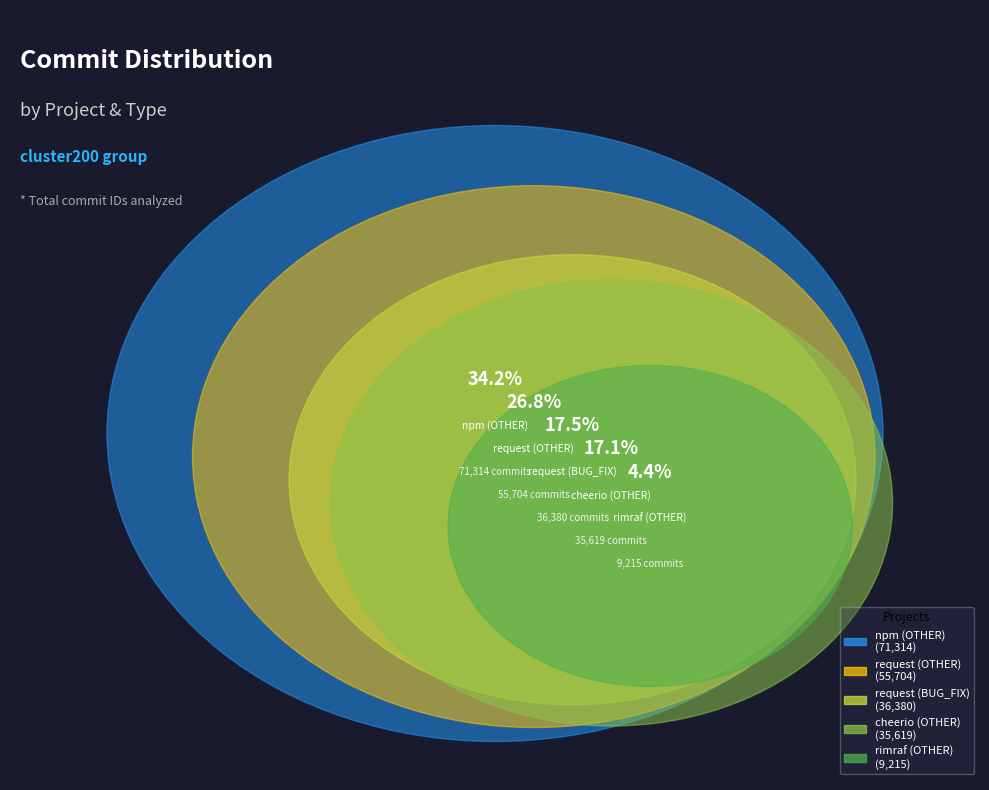

Approximately how many times larger is the value at request (OTHER) compared to npm (OTHER)?

0.8